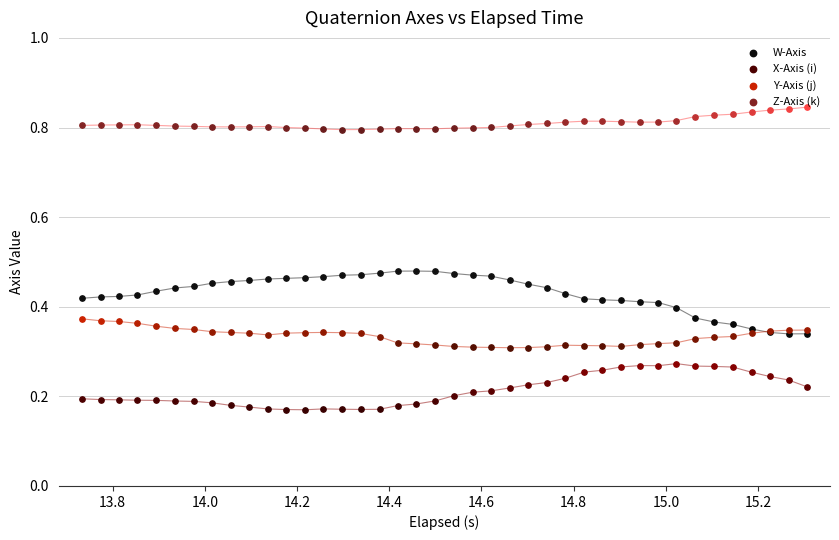

Which series has the largest total across all categories?

Z-Axis (k)